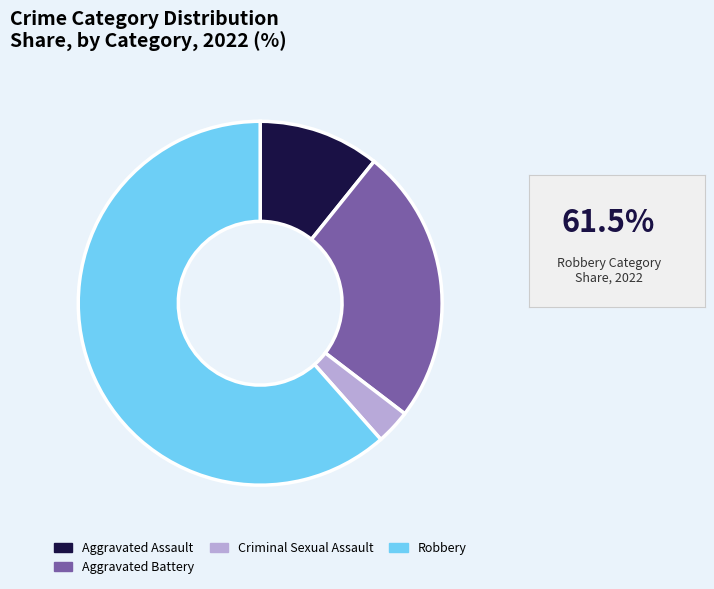

How many slices are in this pie chart?

4